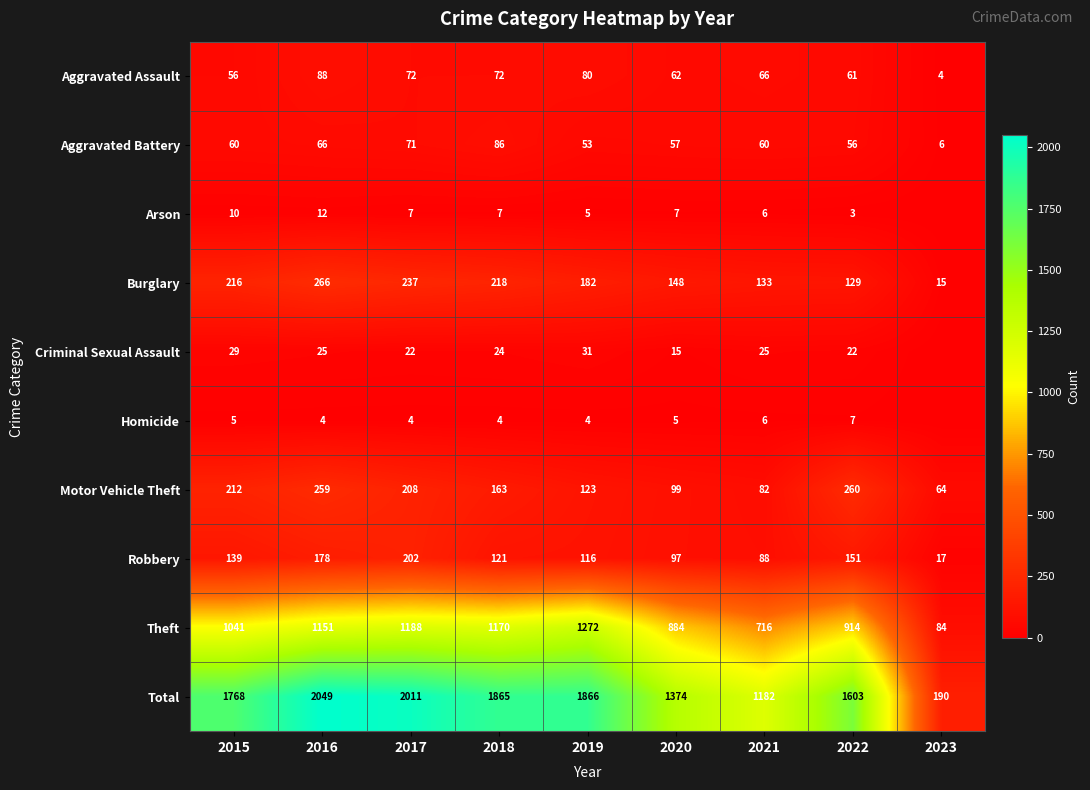

At how many categories does at least one series exceed 579?

8